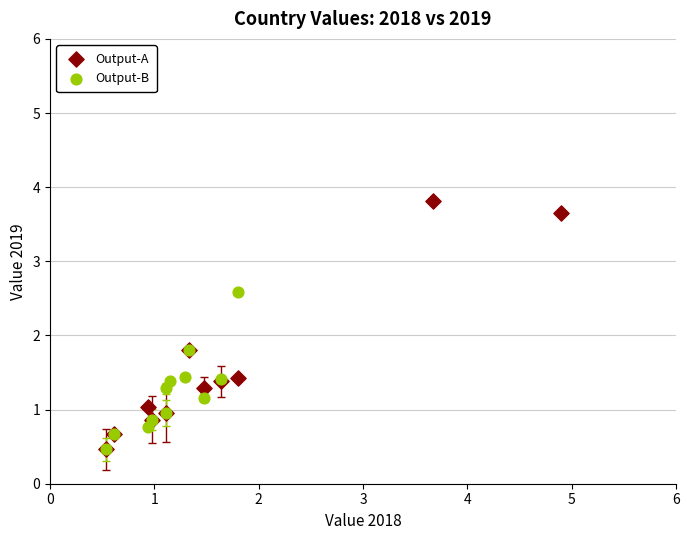

Which series has the largest Y range (max minus min)?

Output-A